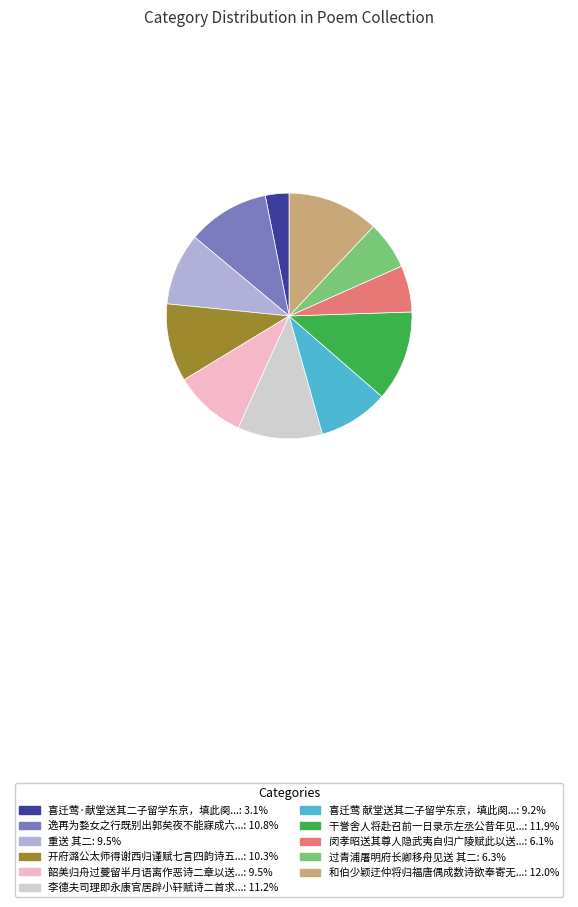

Is there a majority slice in this chart?

No